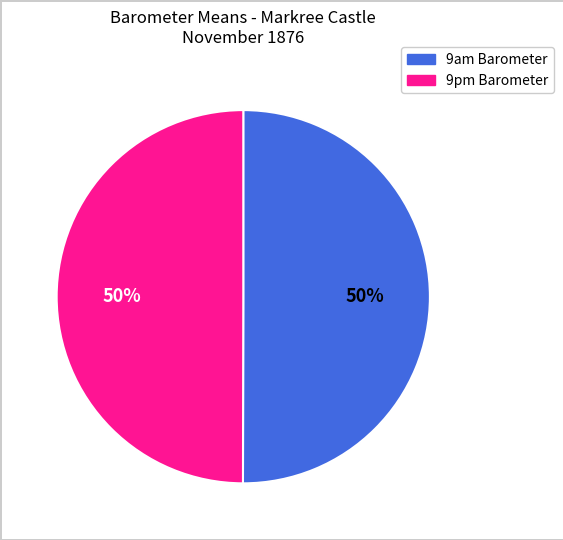

To the nearest percent, what is the combined percentage of 9am Barometer and 9pm Barometer?

100%